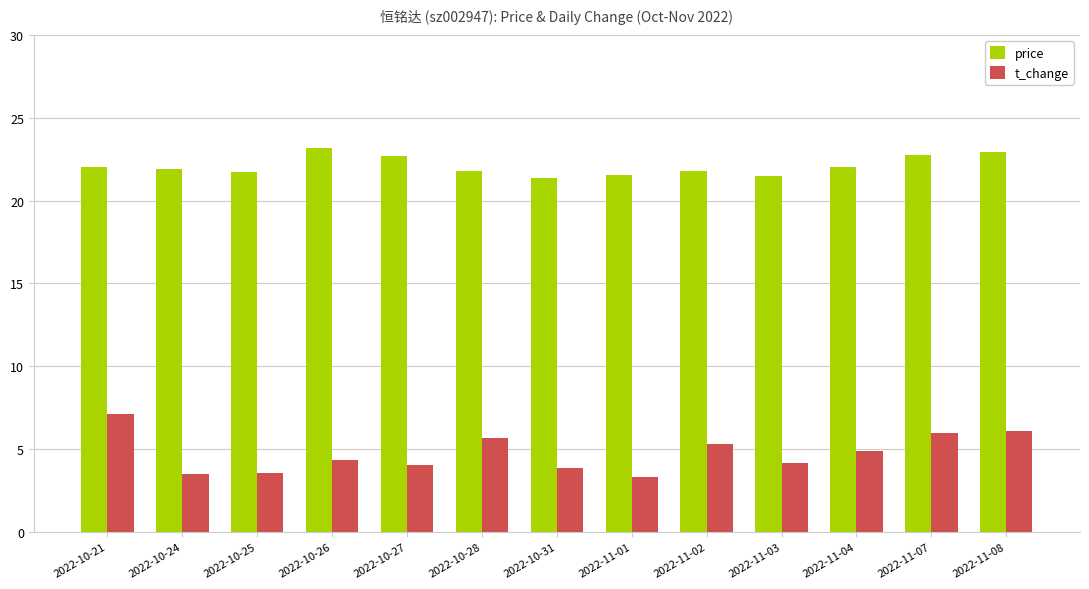

The price series shows 22.7 at 2022-10-27. True or false?

True